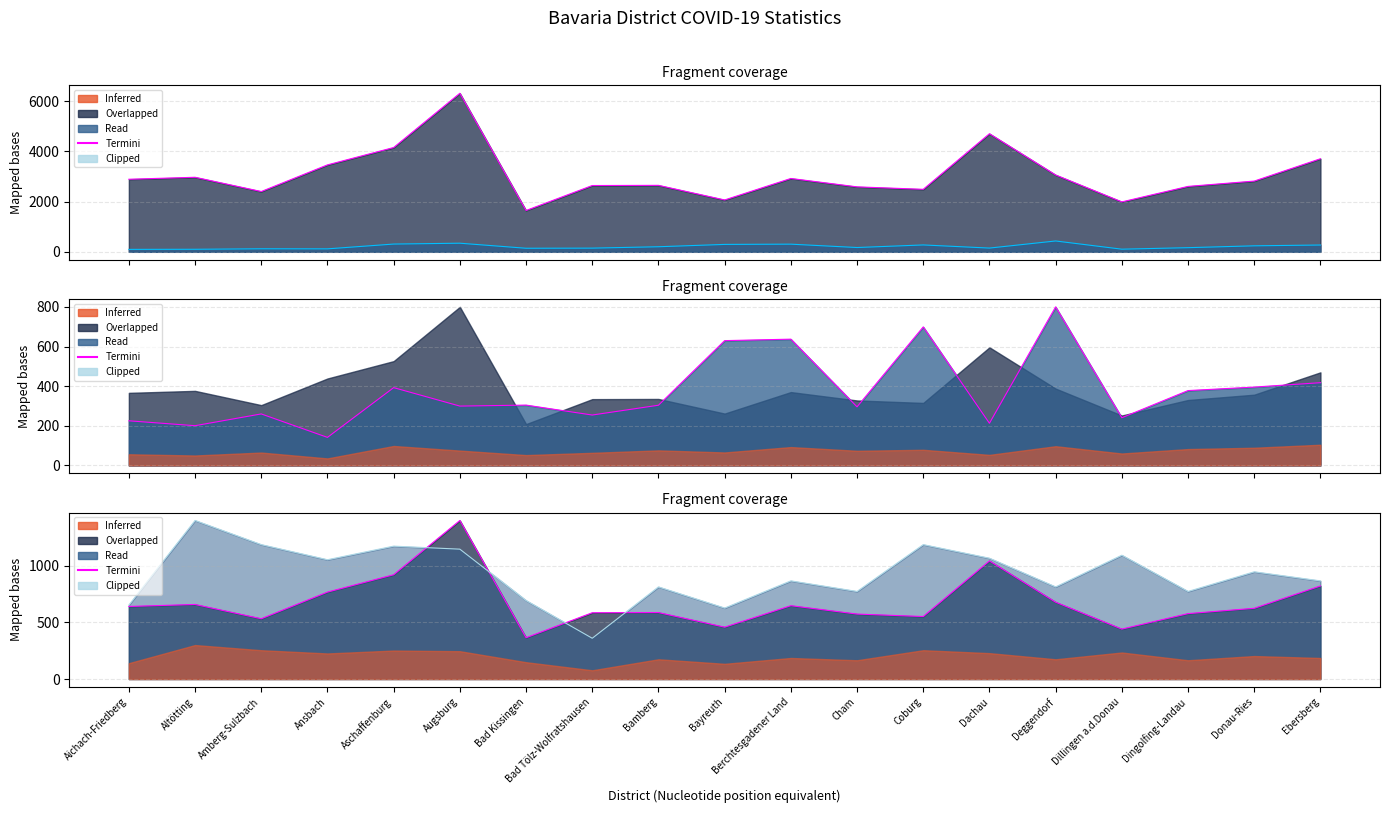

True or false: Termini and Termini Fälle intersect in this chart.

False